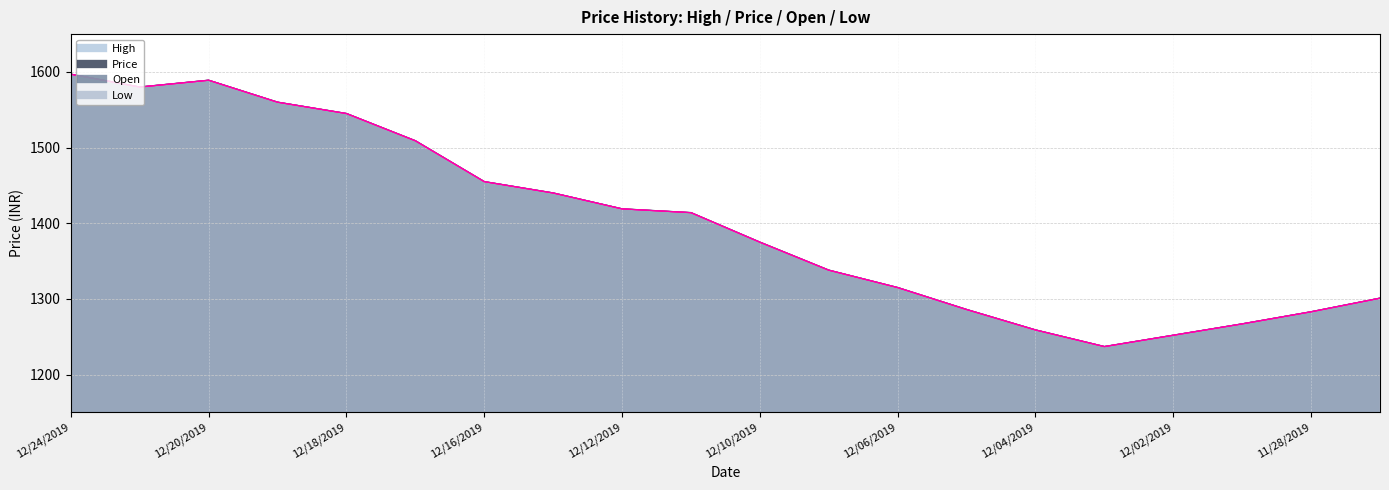

True or false: Low and High intersect in this chart.

False